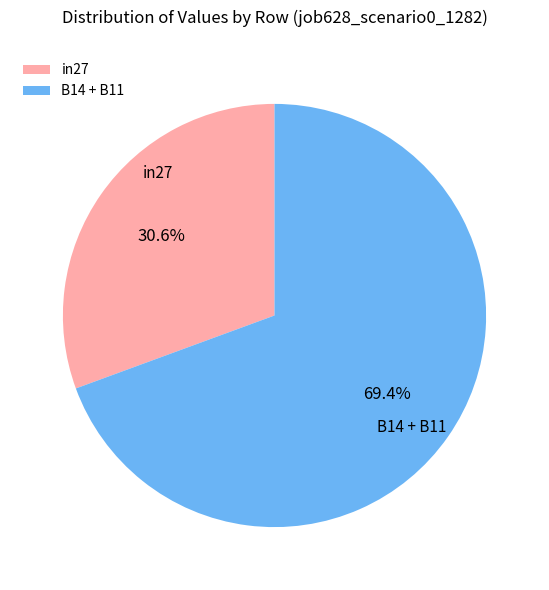

Does B14 + B11 represent more than half of the total?

Yes